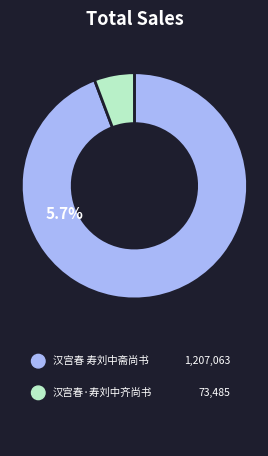

To the nearest percent, what is the difference between the largest and smallest slice percentages?

89%